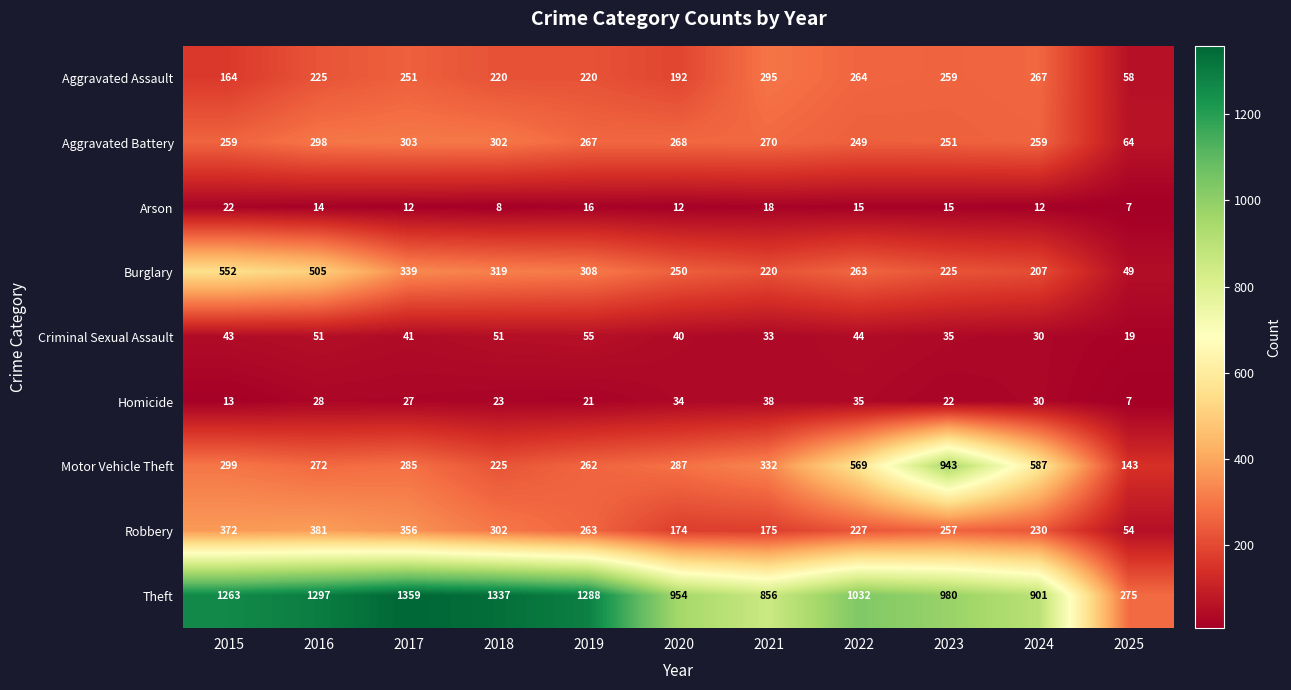

At how many categories does at least one series exceed 1186?

5